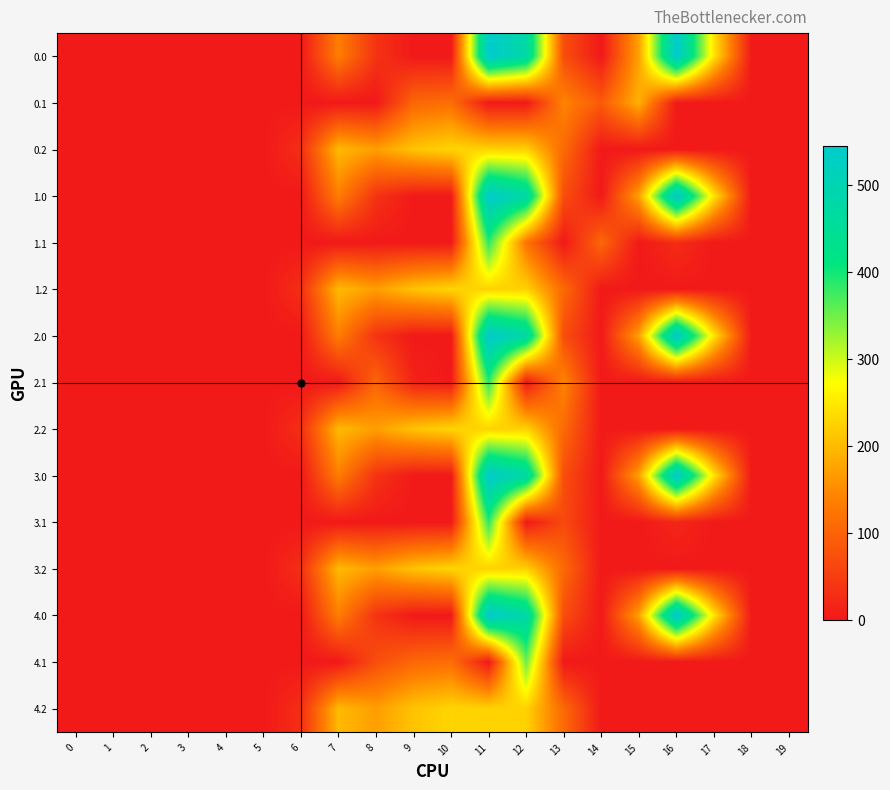

At which category is the sum across all series the highest?

11